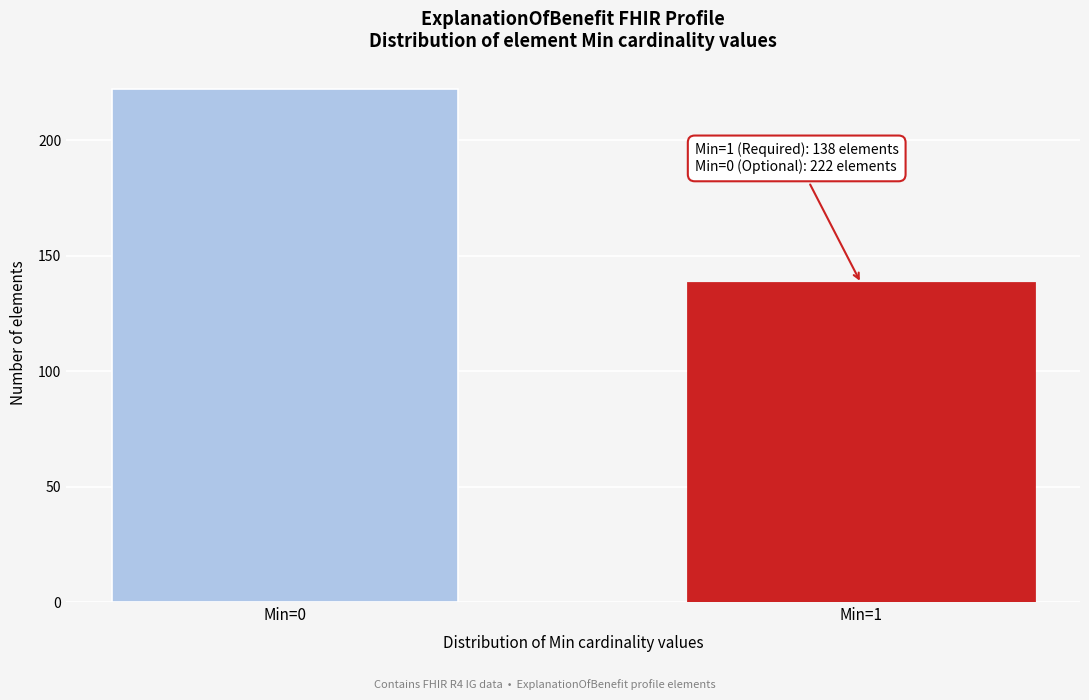

Reading left to right, what are all the values shown in this chart?

222	138